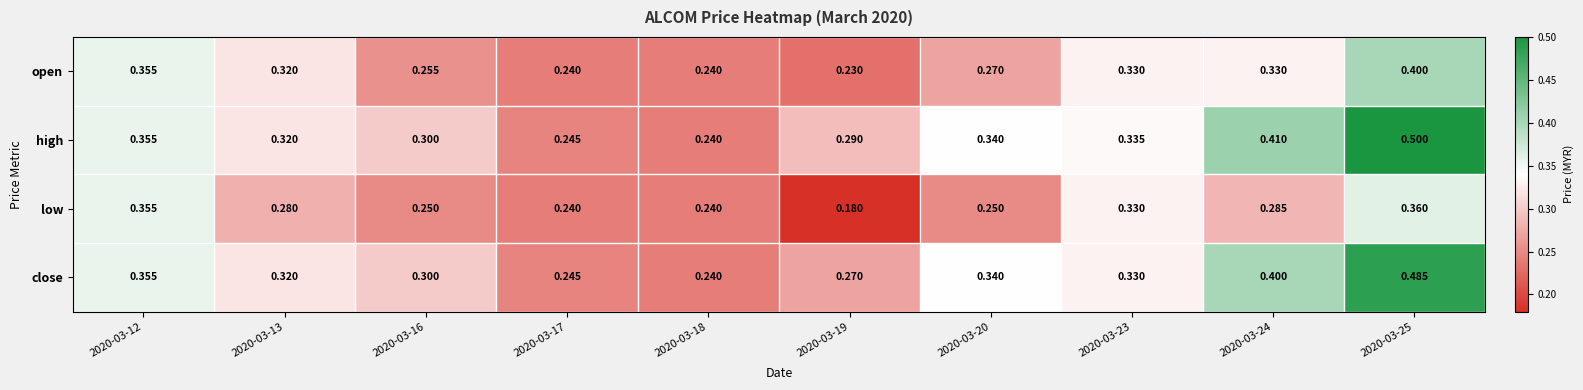

At how many categories does at least one series exceed 0?

10